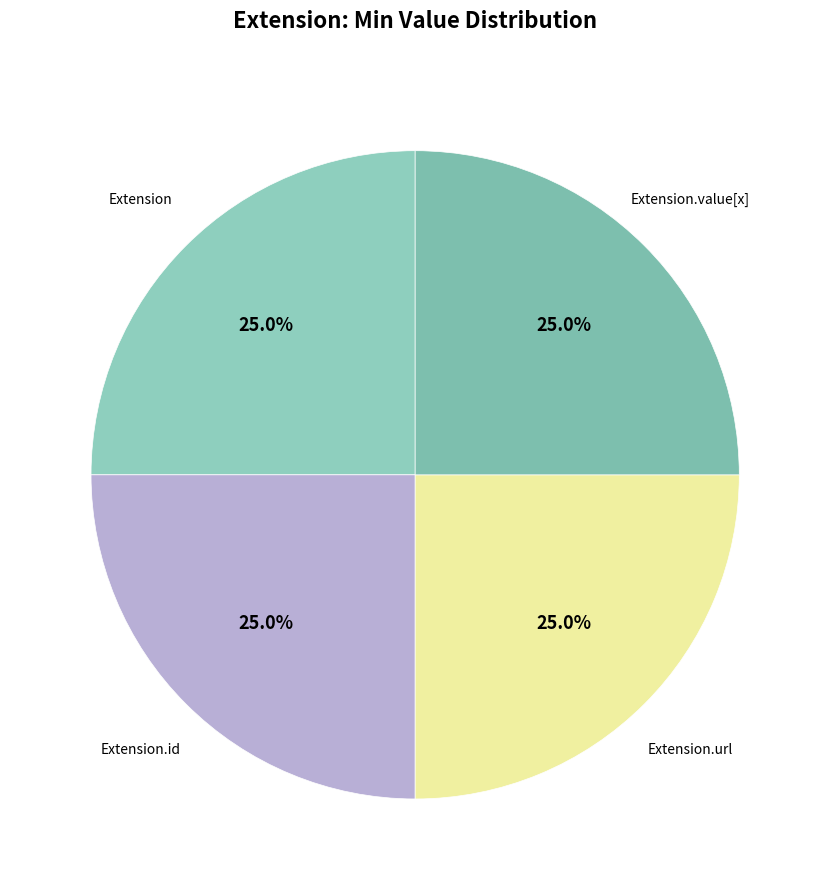

How many segments does this pie chart have?

4